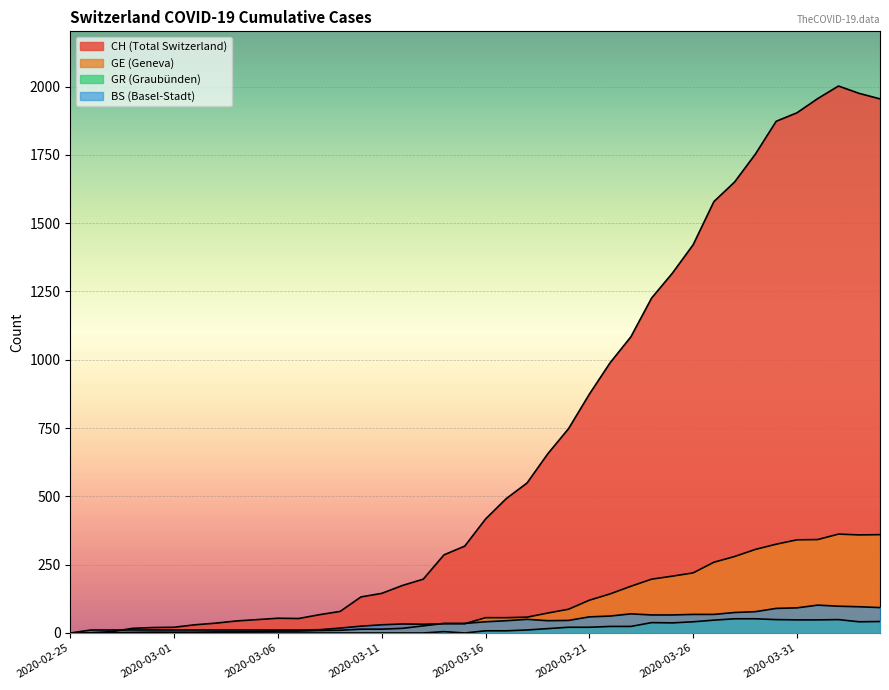

At how many categories does at least one series exceed 748?

15